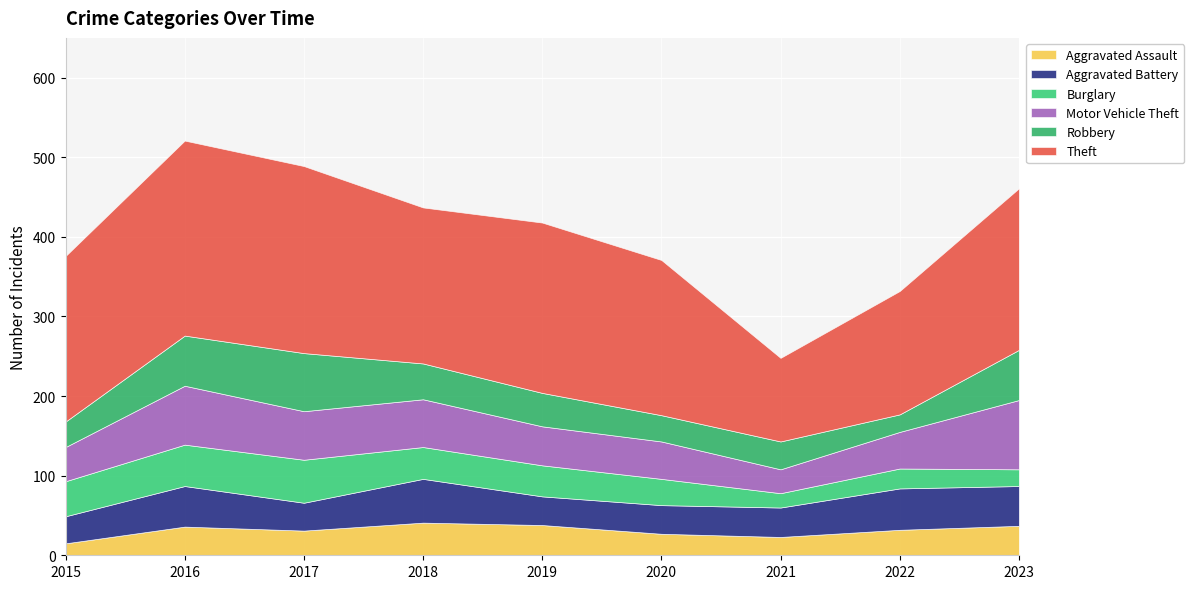

Which series changed the most between 2016 and 2017?

Aggravated Battery